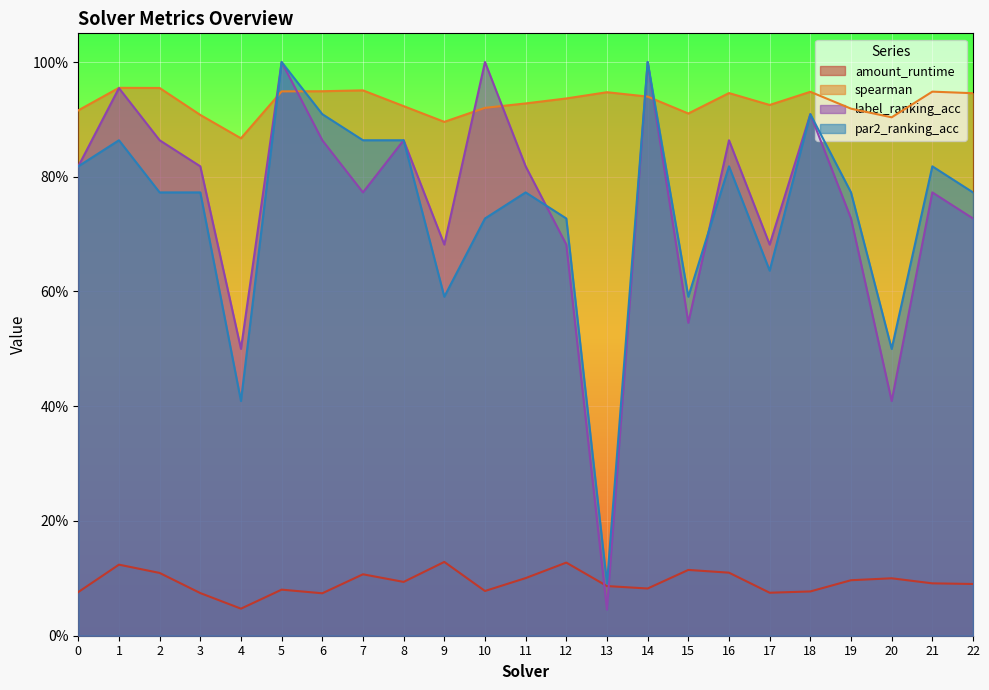

Which series ends up on top after the final intersection of label_ranking_acc and spearman?

spearman